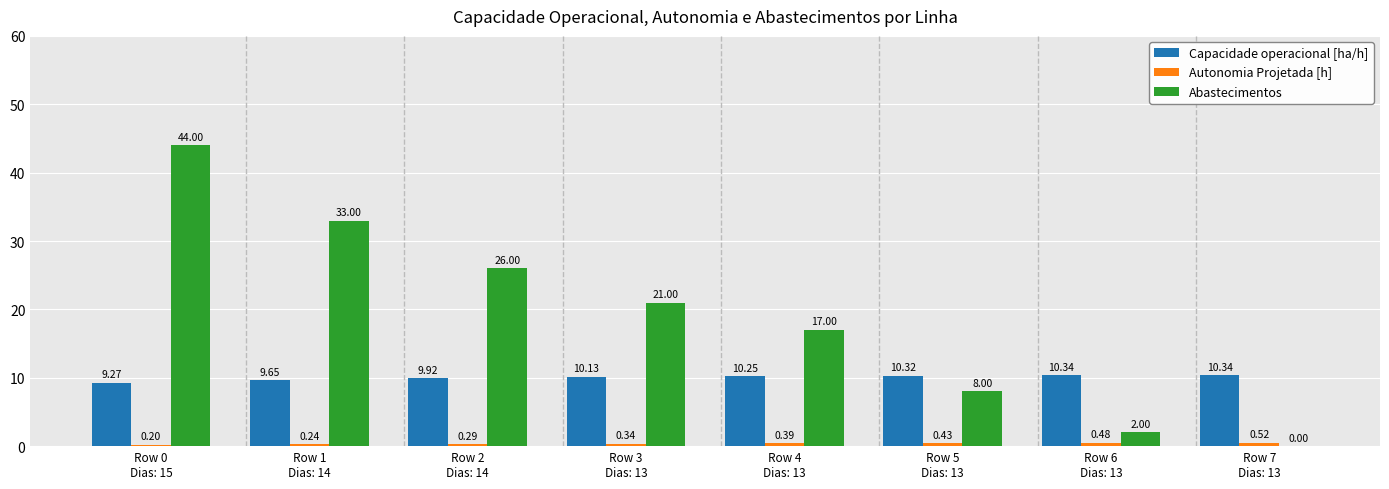

Which series has the largest total across all categories?

Abastecimentos